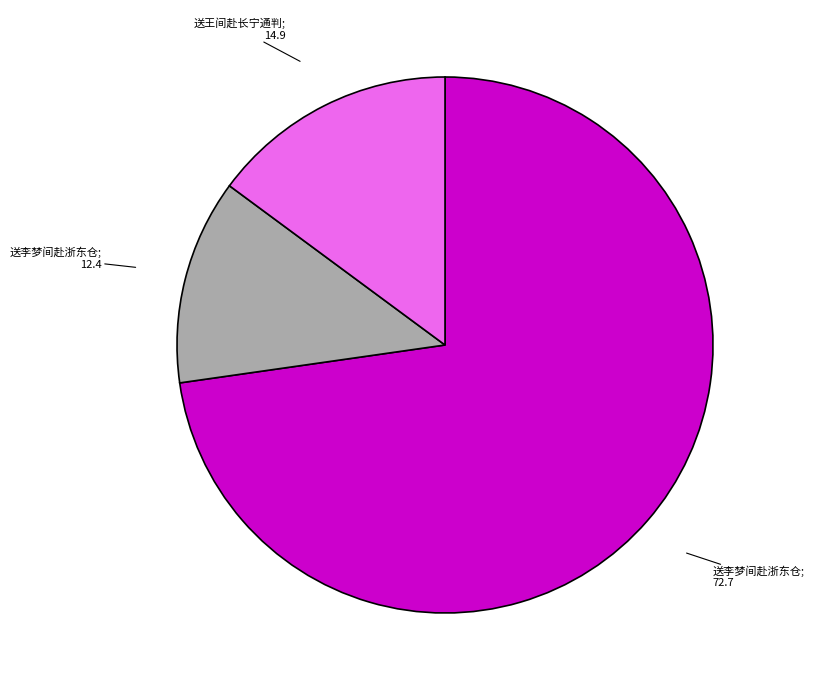

Is there any slice that represents more than half of the pie?

Yes